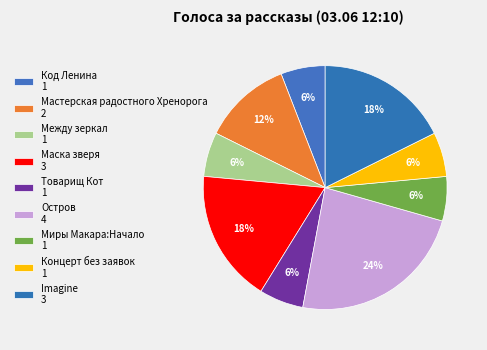

To the nearest percent, what is the combined percentage of Остров and Мастерская радостного Хренорога?

35%